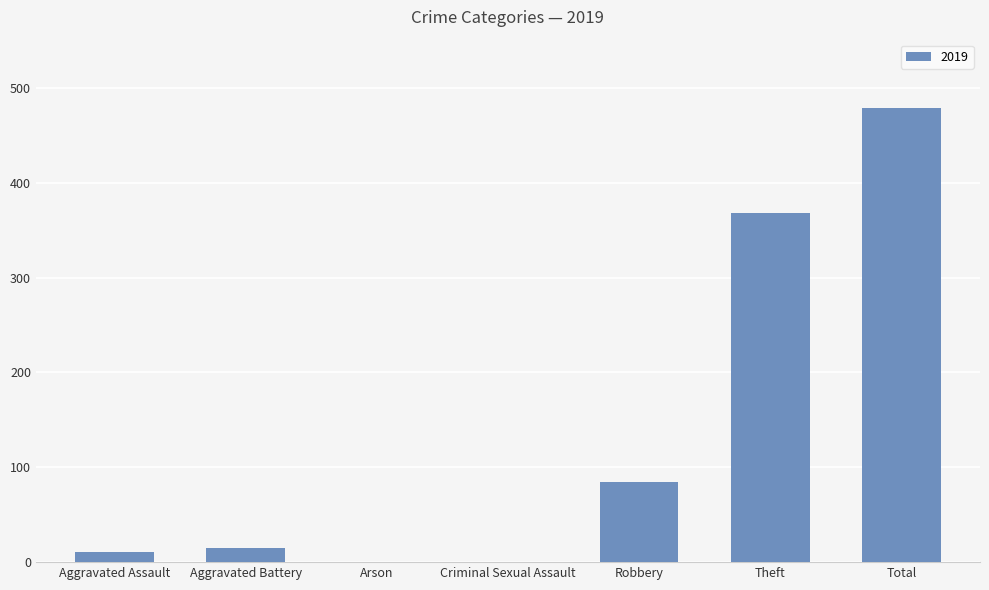

Between Criminal Sexual Assault and Theft, which is larger?

Theft